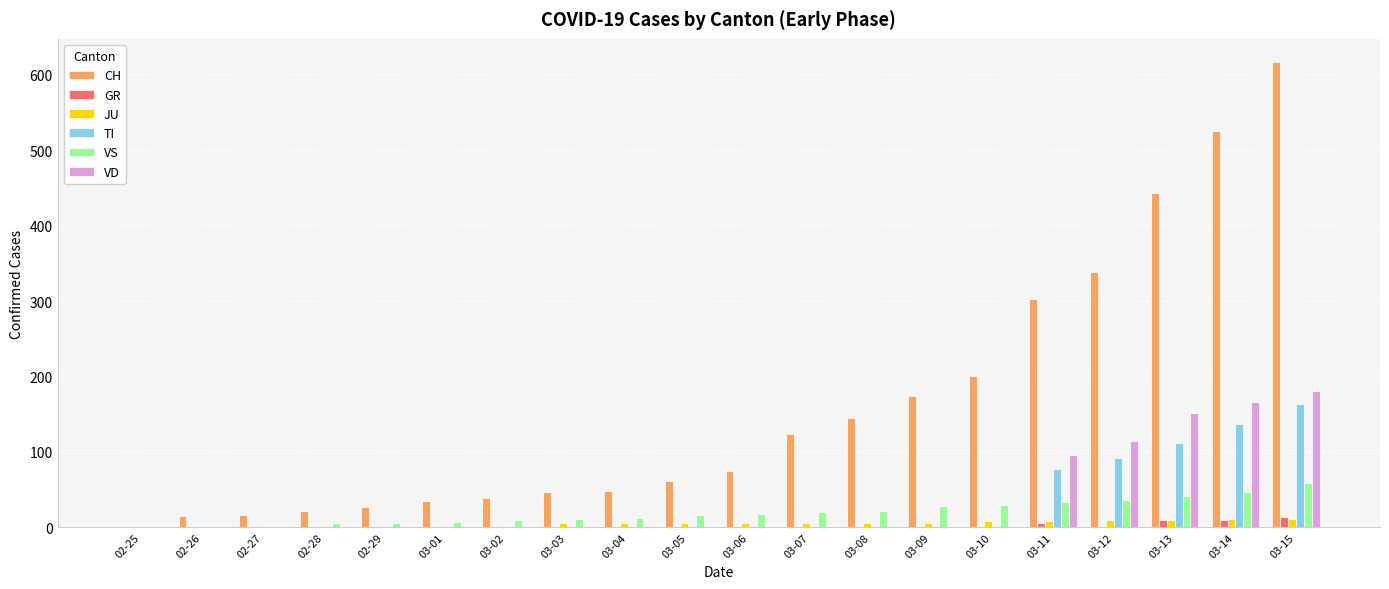

Which series has the largest total across all categories?

CH